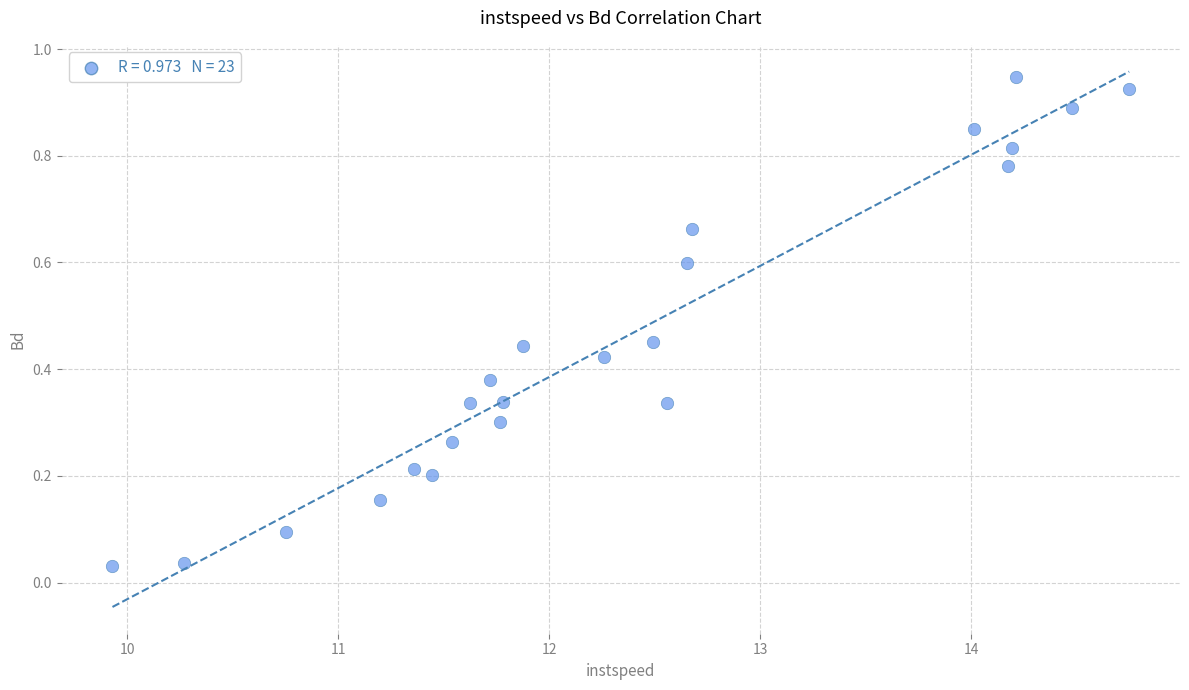

What is the range of X values (max minus min)?

4.8